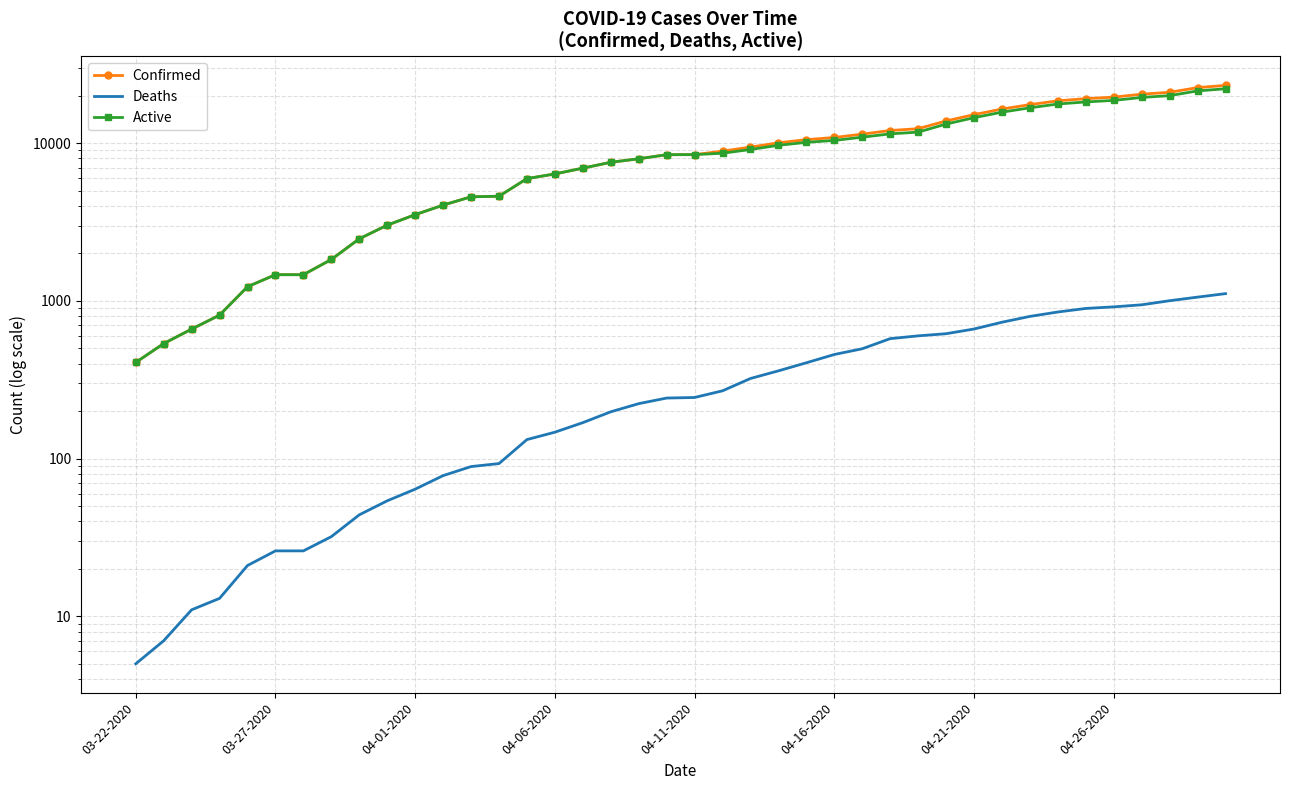

Which series has the largest total across all categories?

Confirmed